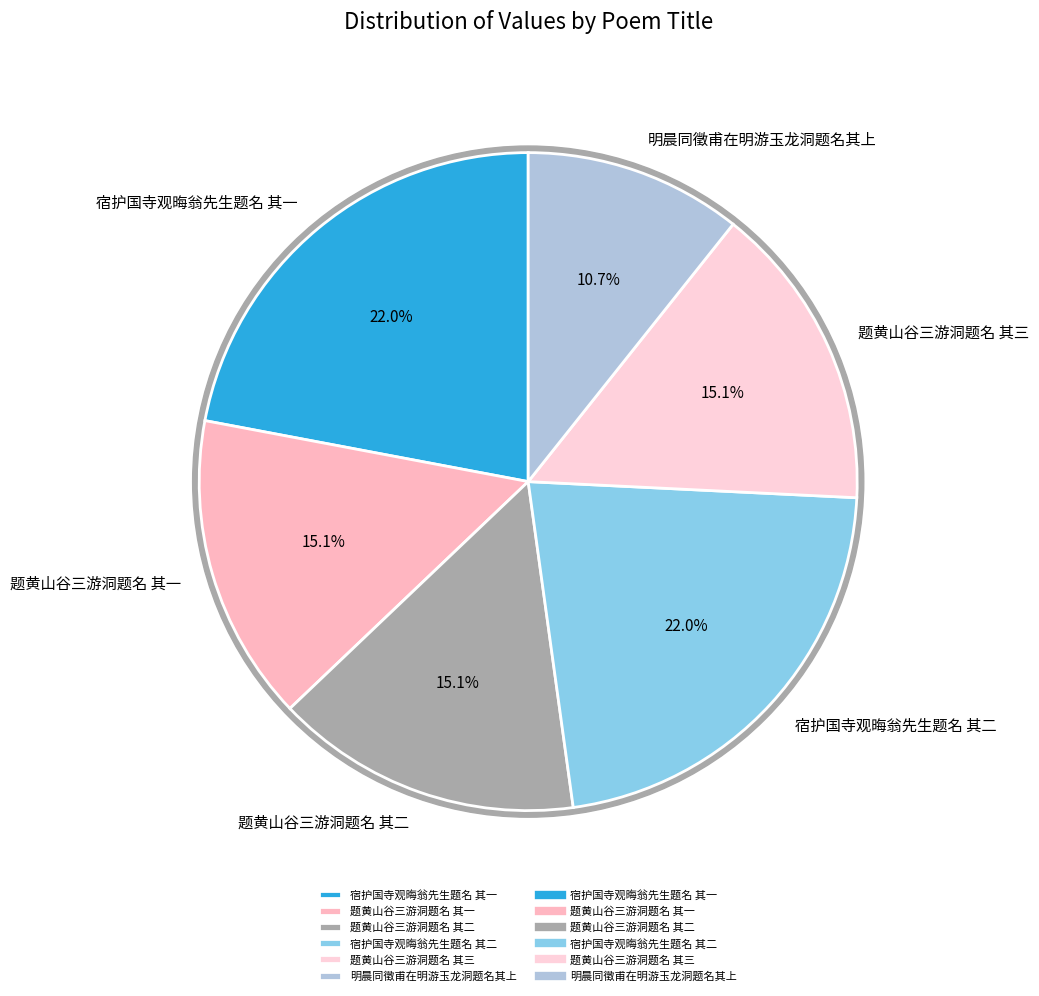

Count the number of slices in the pie.

6